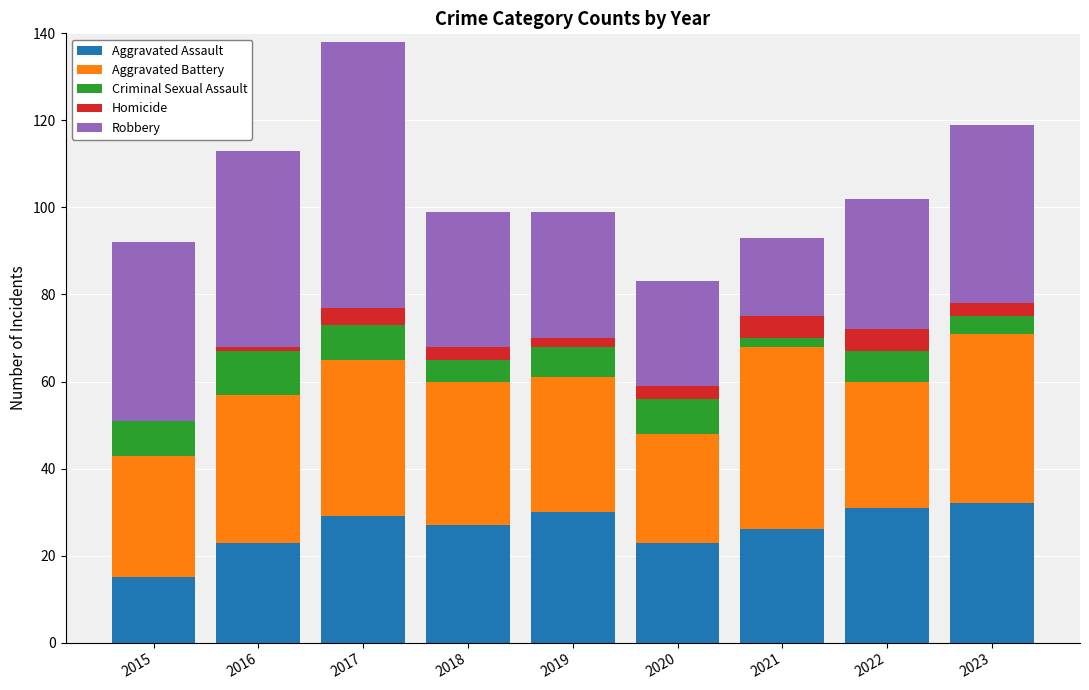

Is it true that Aggravated Assault equals 23 at 2020?

True